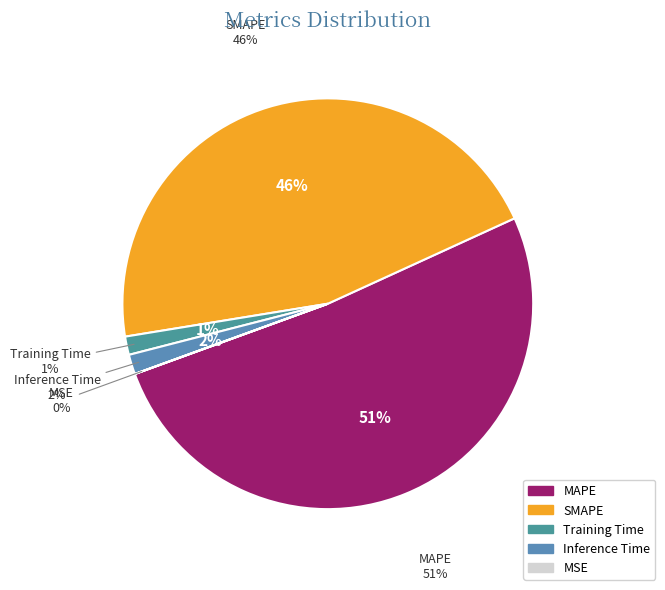

What is the total percentage of SMAPE and MSE?

45.7%